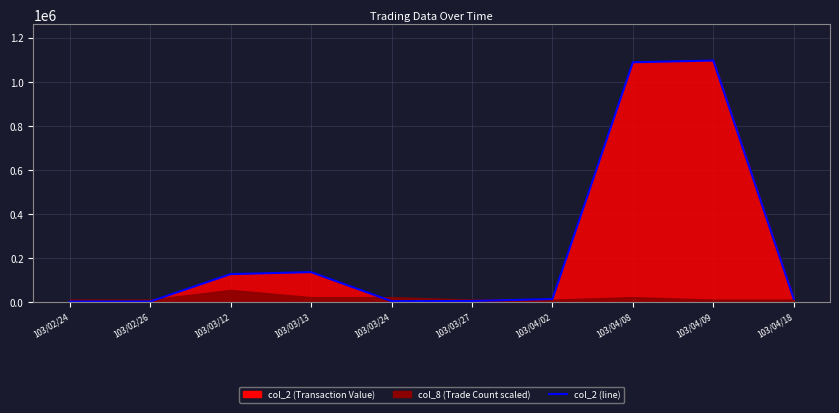

At which label is the value closest to 549015?

103/03/13